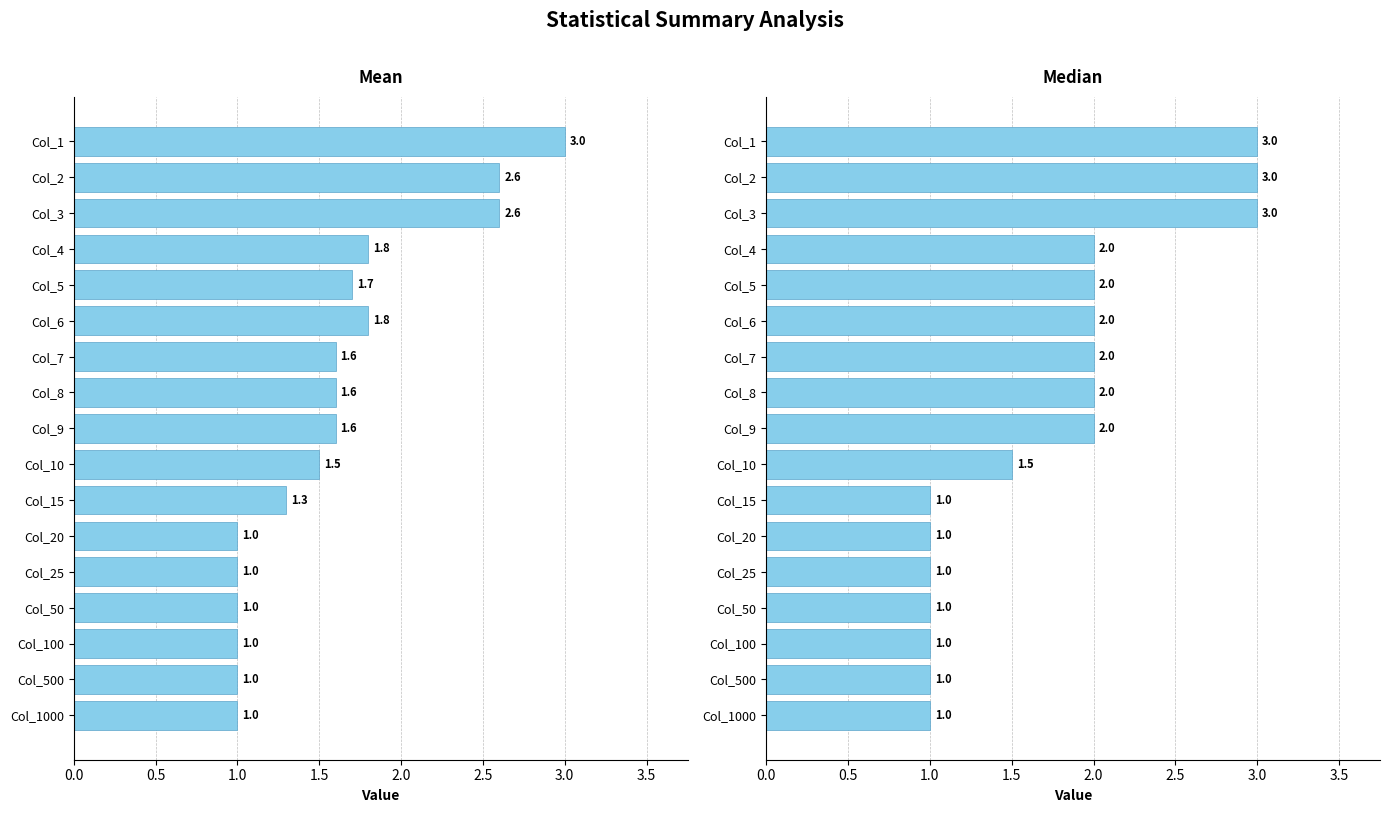

What are all the series names shown in the legend?

Mean, Median